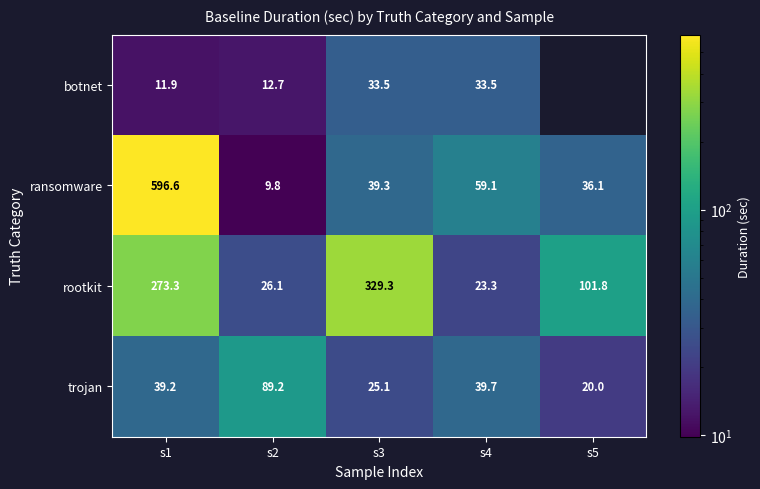

At which label does trojan reach its peak?

s2